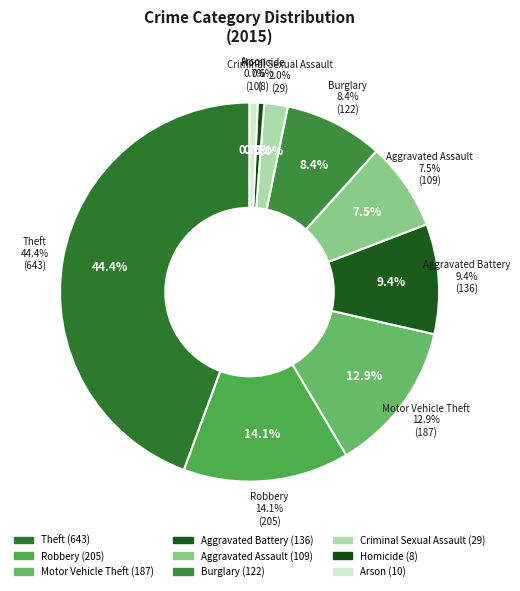

Is there a majority slice in this chart?

No